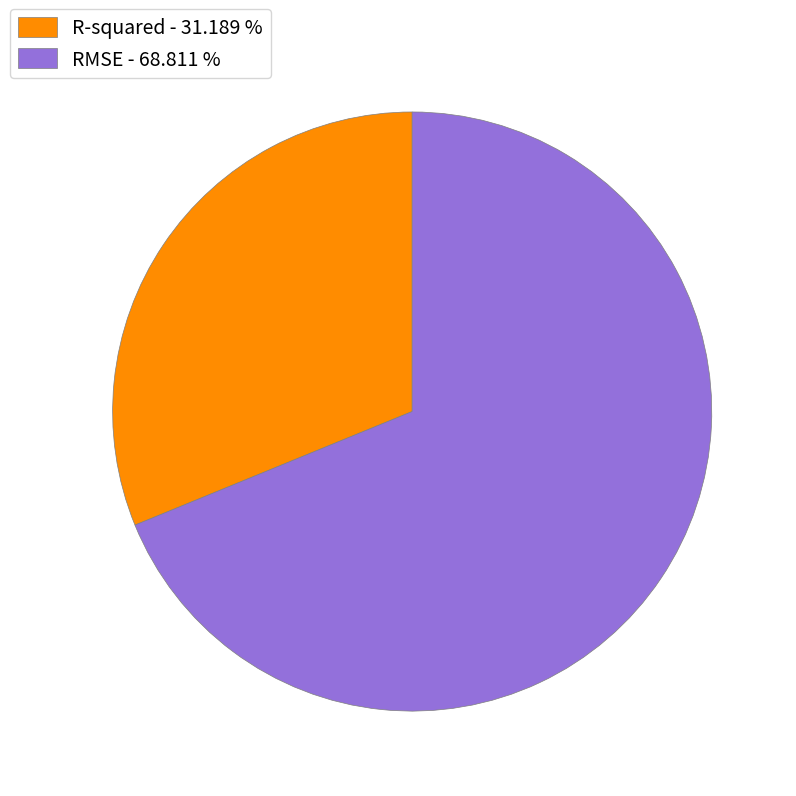

Do RMSE - 68.811 % and R-squared - 31.189 % together represent more than half of the pie?

Yes